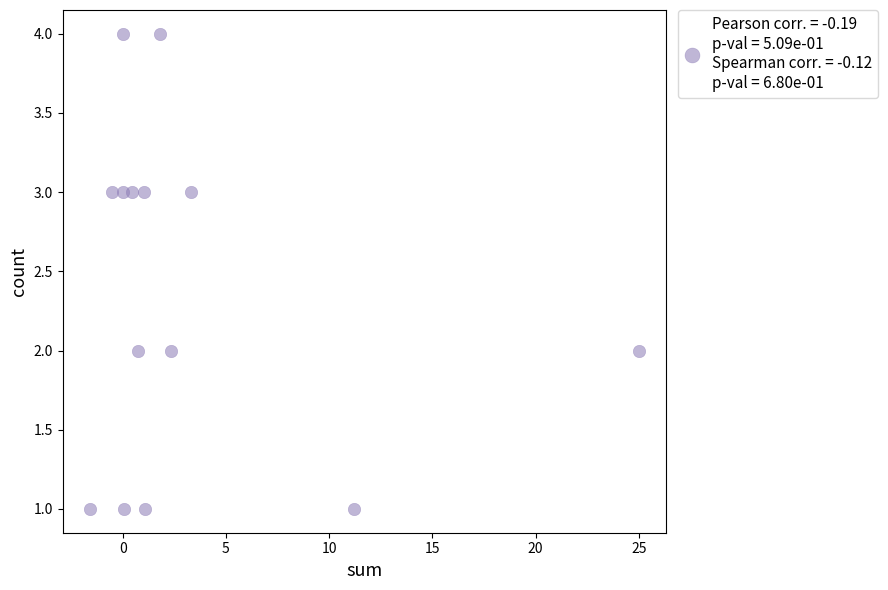

What is the range of Y values (max minus min)?

3